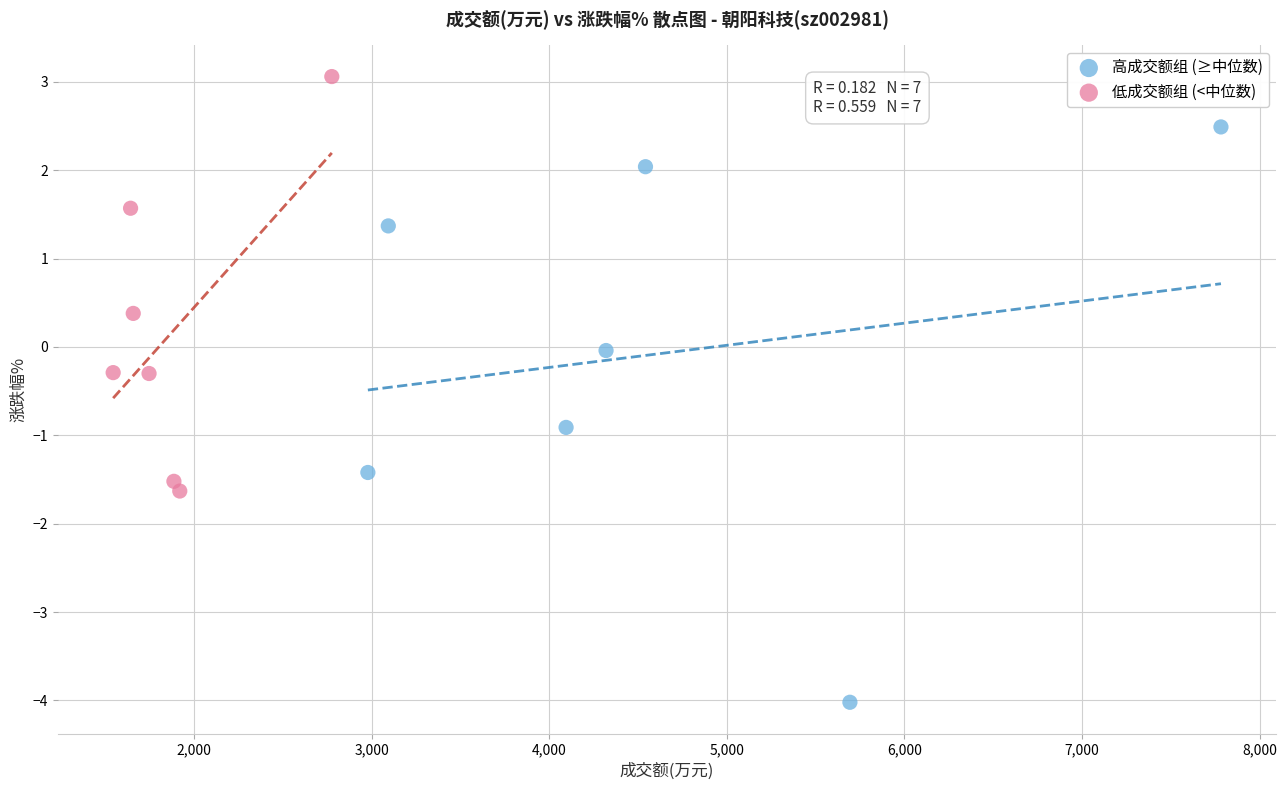

Which series contains the highest Y value?

低成交额组 (<中位数)